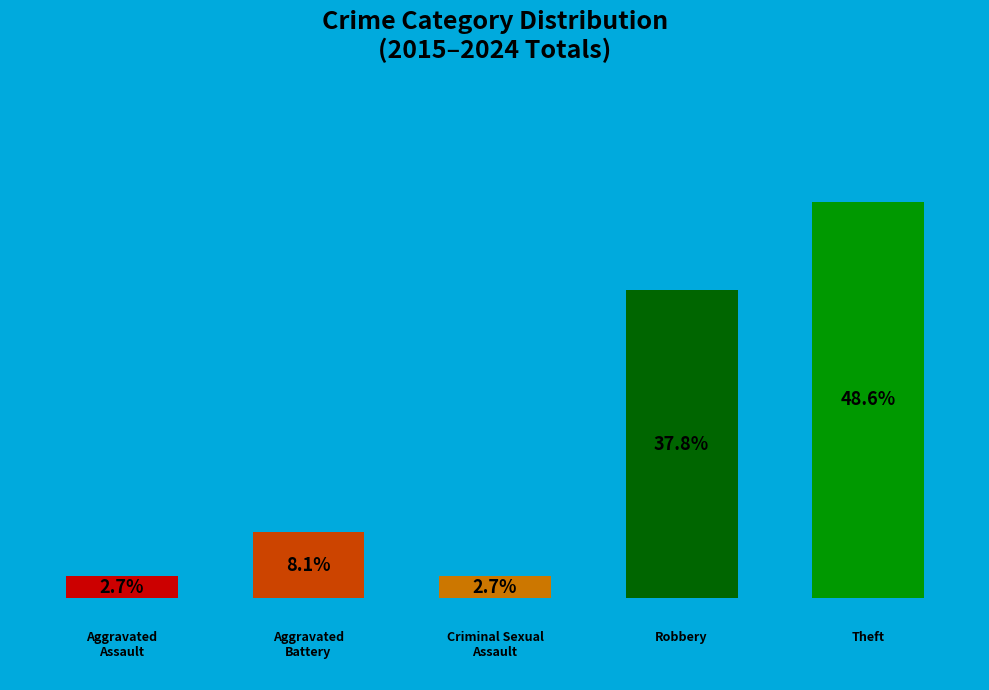

Are the bars horizontal?

No